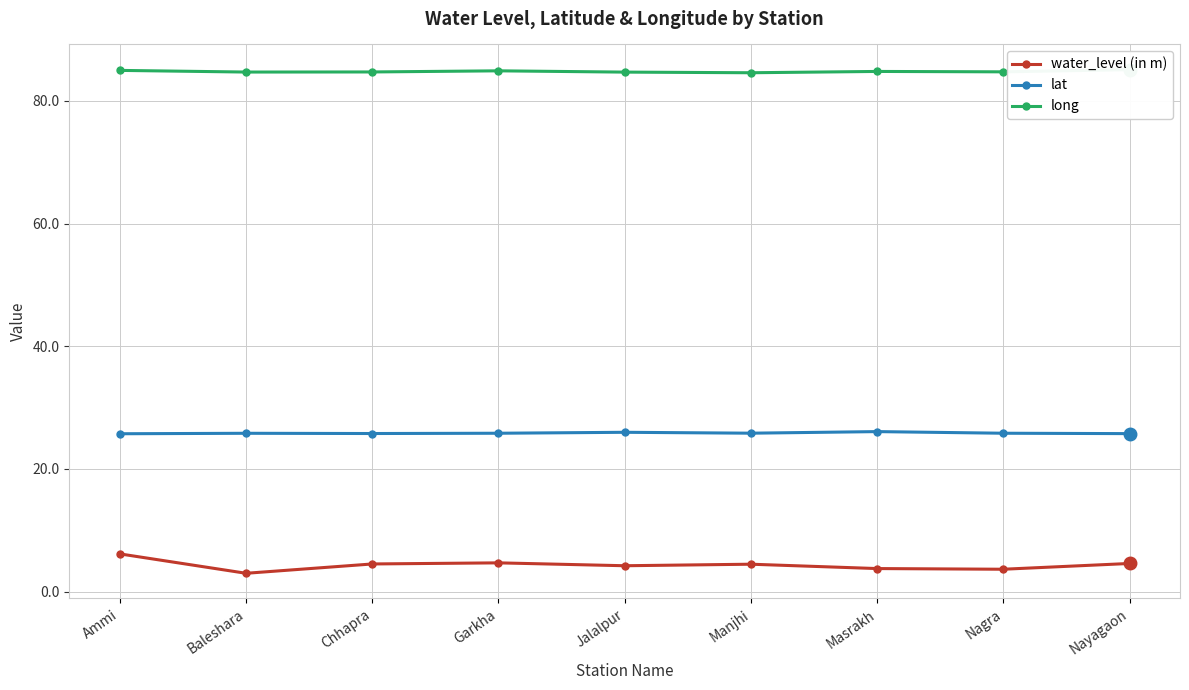

What is the sum of the water_level (in m) values at Jalalpur and Masrakh?

8.0